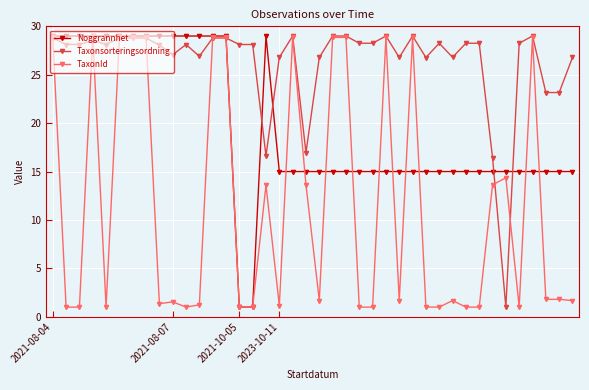

What is the value of the Taxonsorteringsordning point at the 30th from the left?

28.3